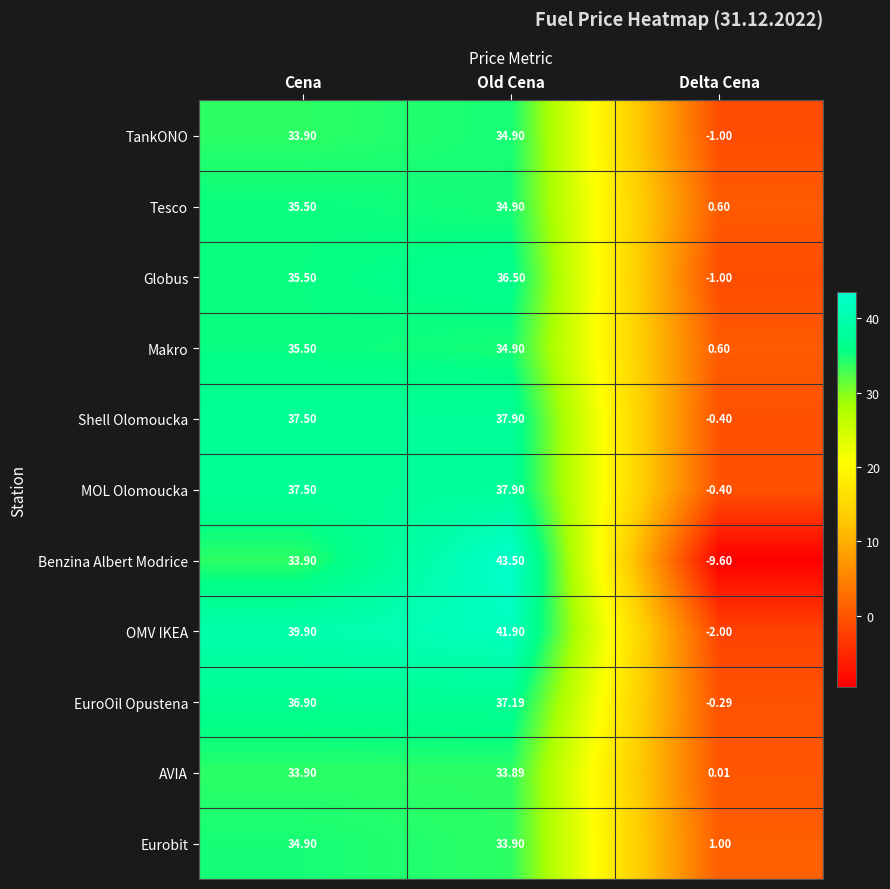

Which series has the widest spread of values?

Benzina Albert Modrice